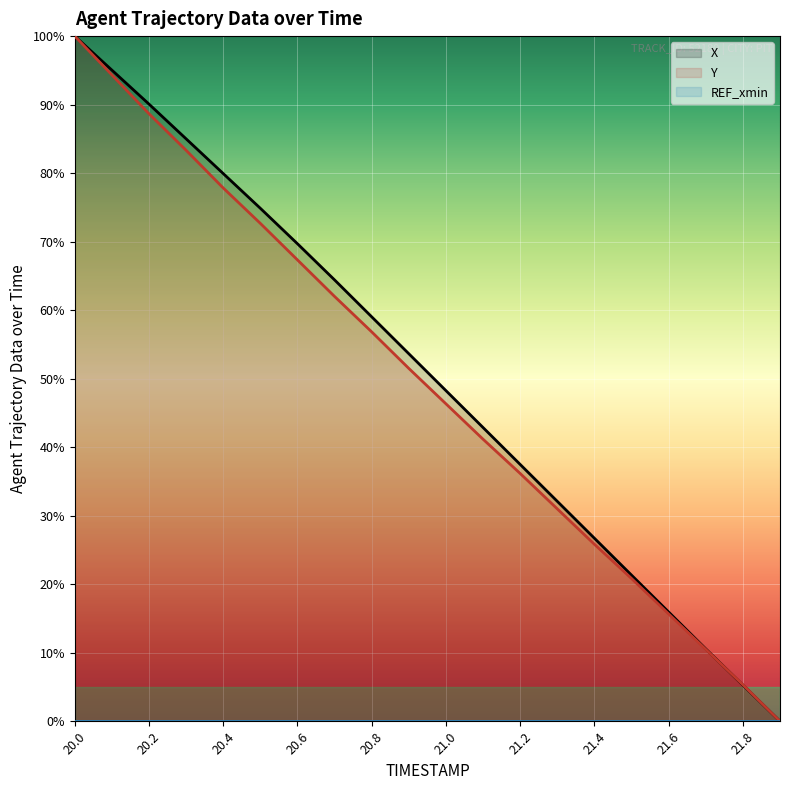

What is the difference between the maximum and second lowest values in the X (line) series?

94.7